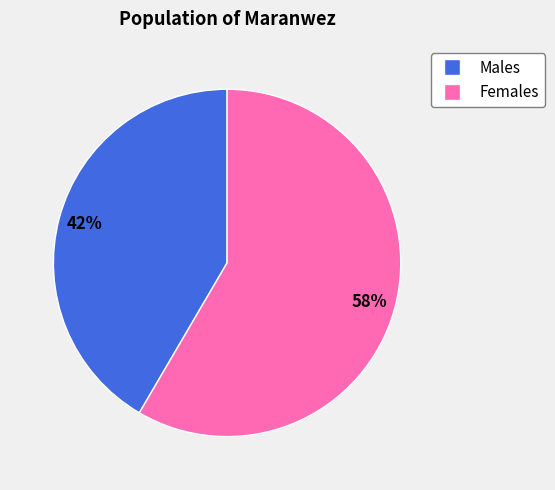

To the nearest percent, what is the average slice percentage?

50%